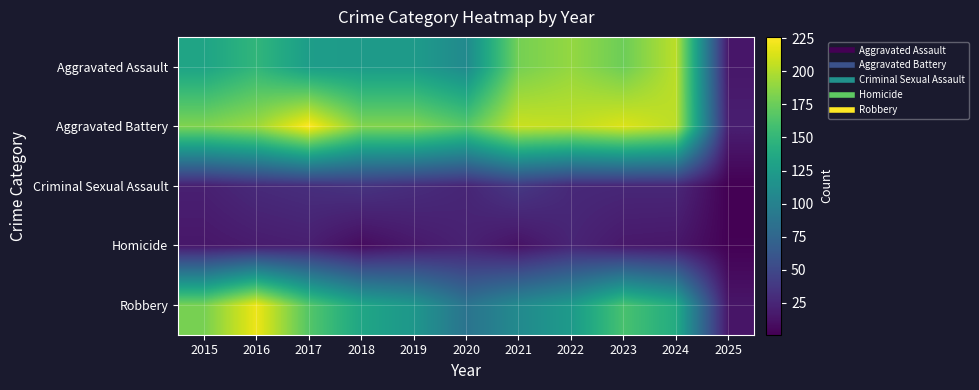

Which series has the largest range (max minus min)?

Aggravated Battery